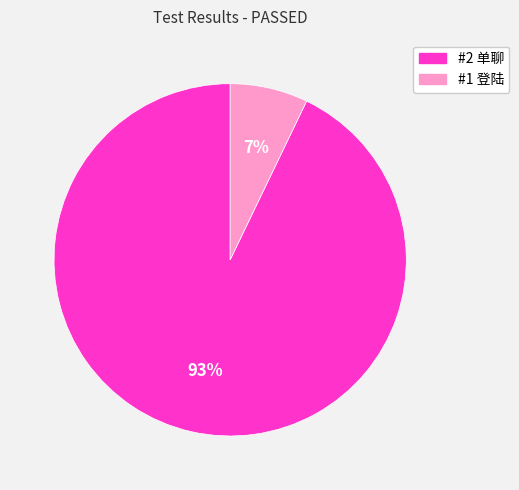

To the nearest percent, what is the difference between the #2 单聊 and #1 登陆 slice percentages?

86%